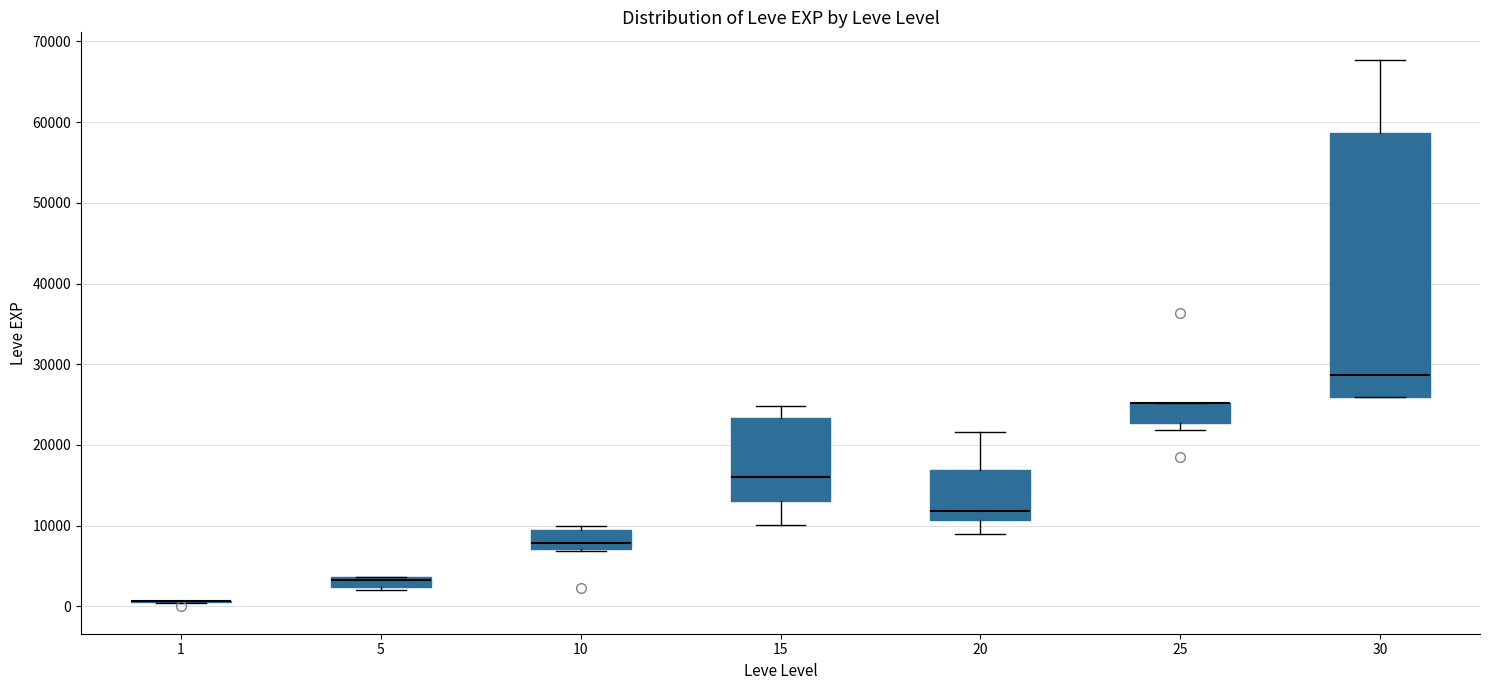

Where does the upper whisker of the box at x = 15 end on the y-axis? The values are not printed on the chart, so give them approximately, as read against the axis.

25000